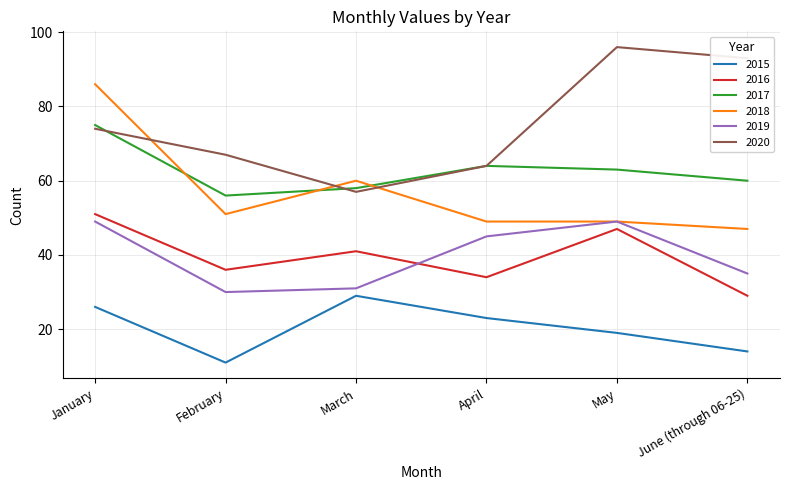

Rank the series by their maximum value, from highest to lowest.

2020, 2018, 2017, 2016, 2019, 2015